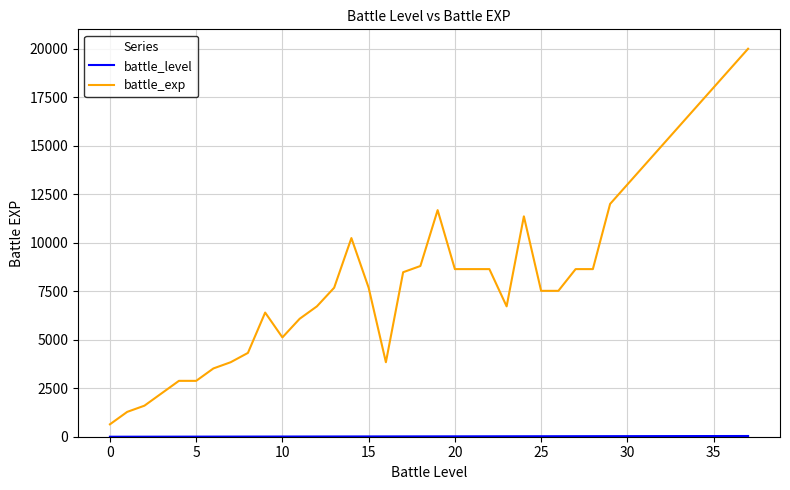

What is the difference between the maximum and minimum values in the battle_exp series?

19360